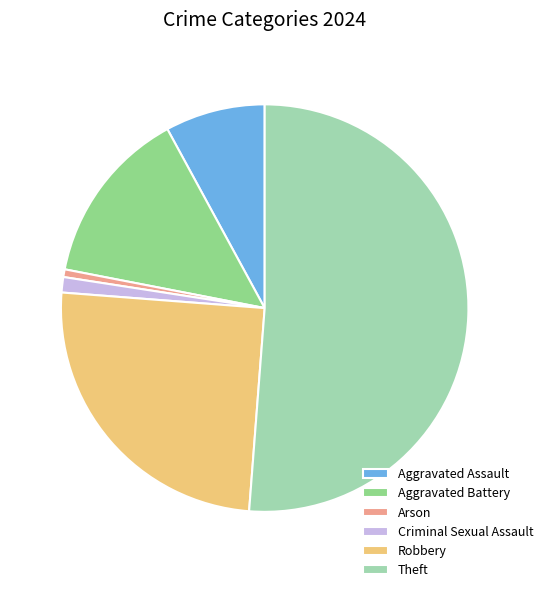

Which category accounts for the majority?

Theft